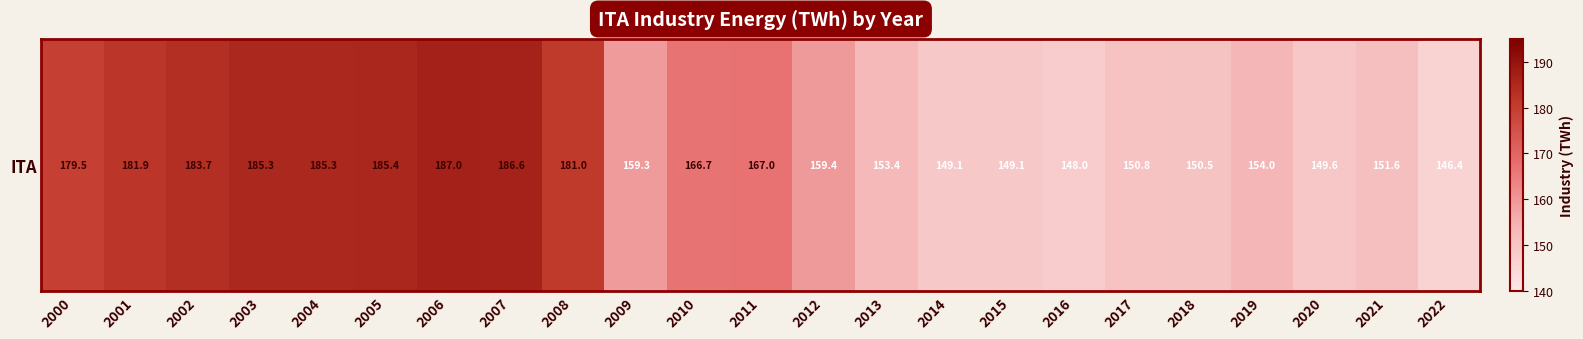

Approximately how many times larger is the value at 2018 compared to 2011?

0.9